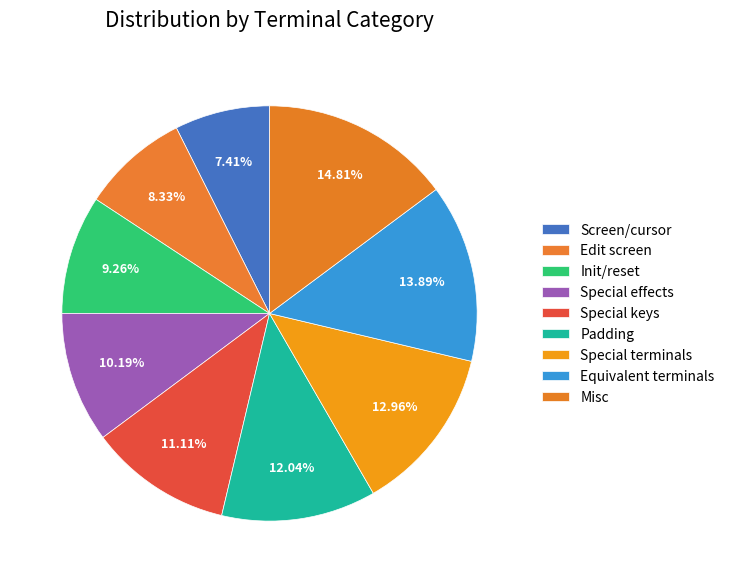

What percentage is the Special keys slice, to the nearest percent?

11%